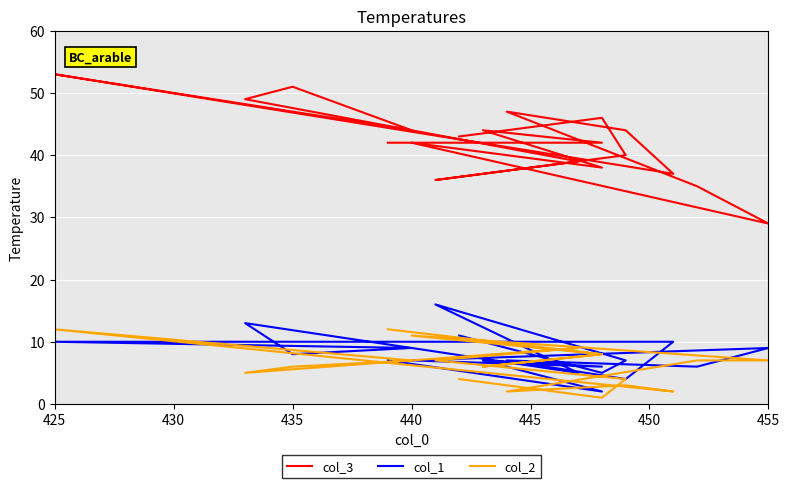

Where does the col_1 series first go above 7?

455